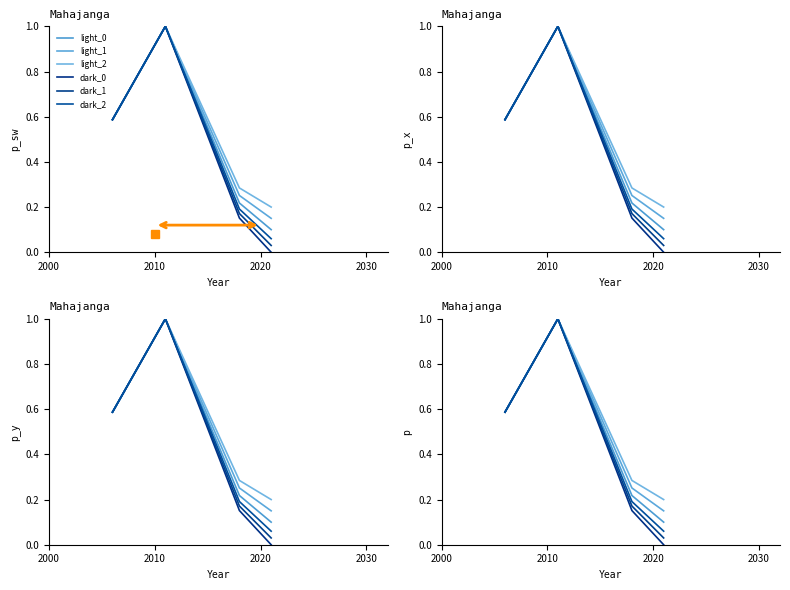

True or false: dark_2 has more than 0 interior local peaks.

True